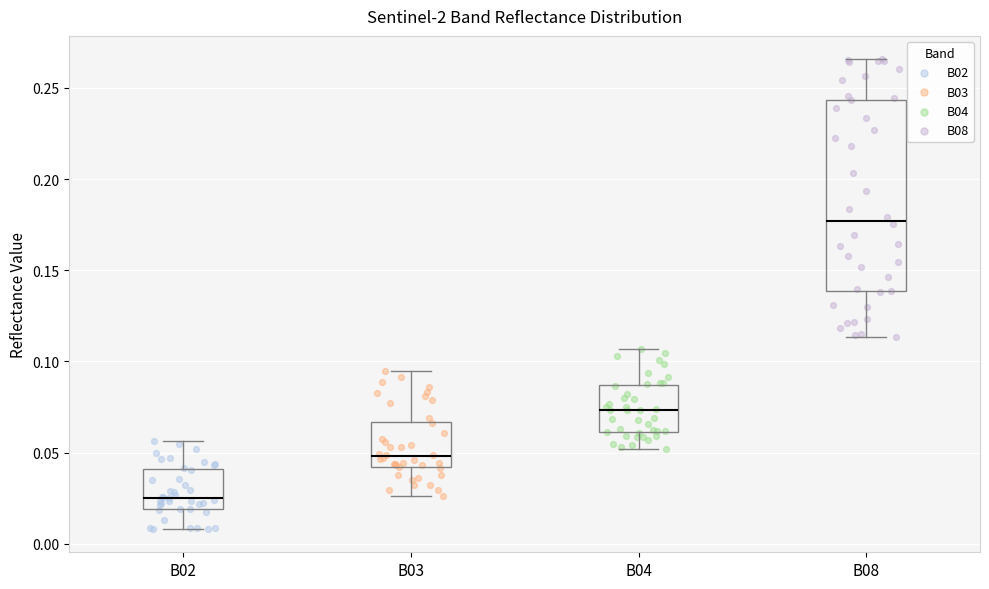

Reading left to right, transcribe this box plot: for each box, give where its median line is, the range the box spans, and where its two whiskers end, as read against the y-axis. The values are not printed on the chart, so give them approximately, as read against the axis.

B02: median 0.025, box 0.020 to 0.040, whiskers 0.010 to 0.055
B03: median 0.050, box 0.040 to 0.065, whiskers 0.025 to 0.095
B04: median 0.075, box 0.060 to 0.085, whiskers 0.050 to 0.105
B08: median 0.175, box 0.140 to 0.245, whiskers 0.115 to 0.265